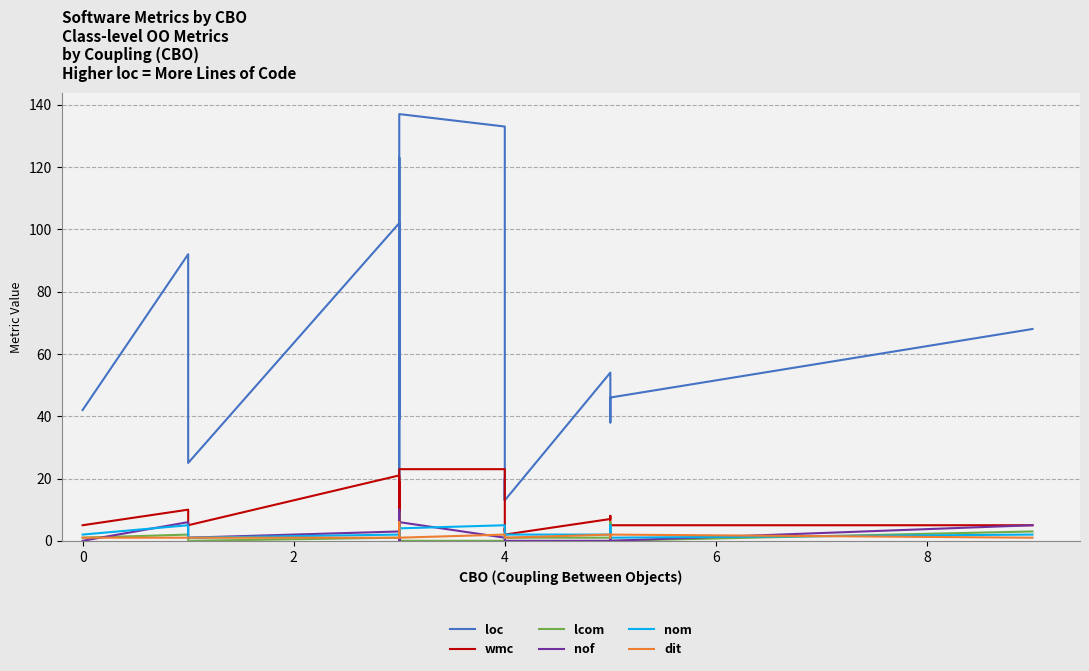

List the series in order of their peak value, highest first.

loc, wmc, nof, lcom, dit, nom